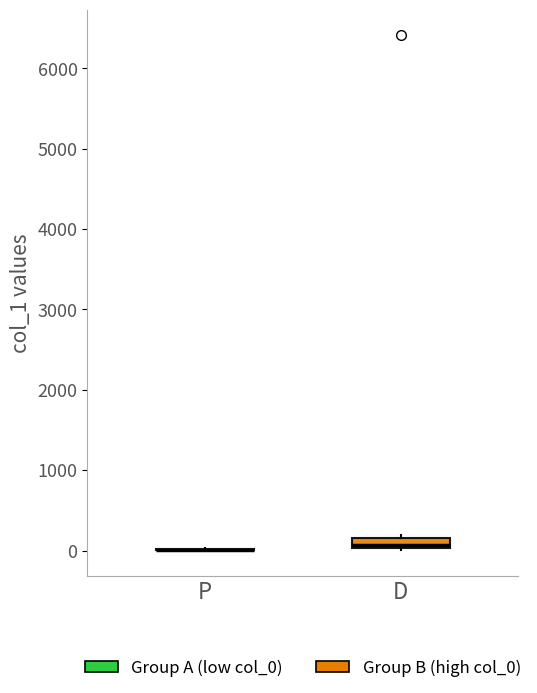

Which box is the tallest, from its lower edge to its upper edge?

D